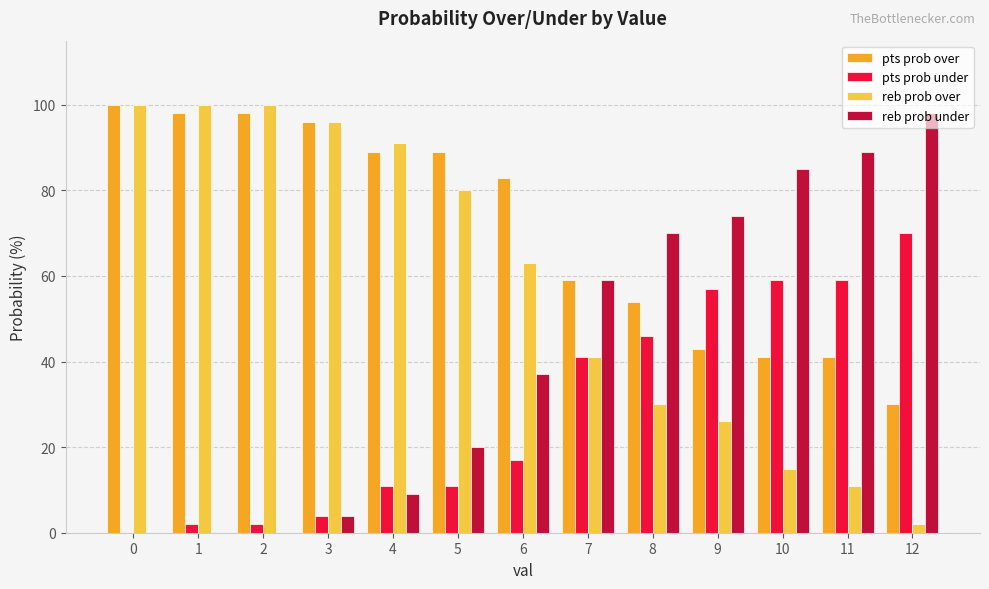

Is the value of pts prob under at 10 greater than the value of reb prob under at 1?

Yes